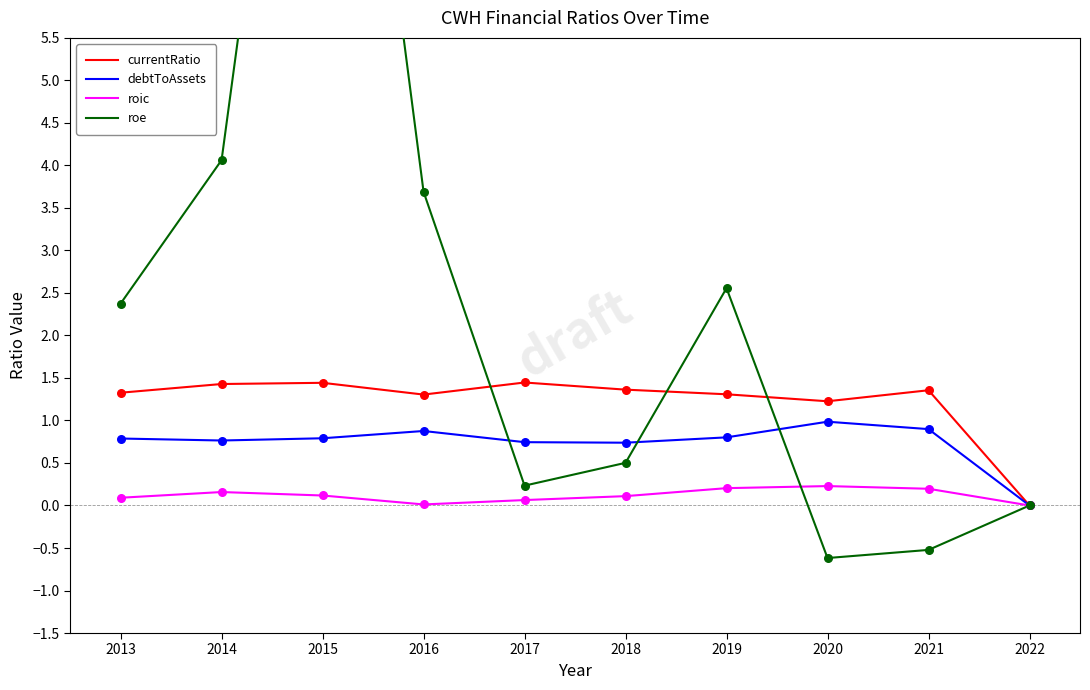

Which series reaches the maximum Y coordinate?

roe